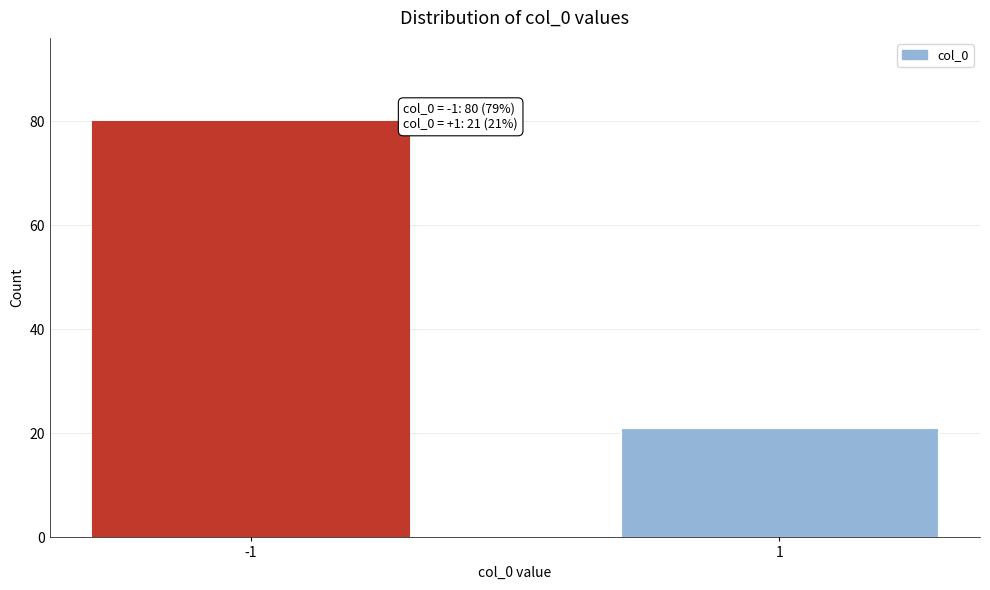

Reading left to right, list all the values displayed in this chart.

-1=80	1=21